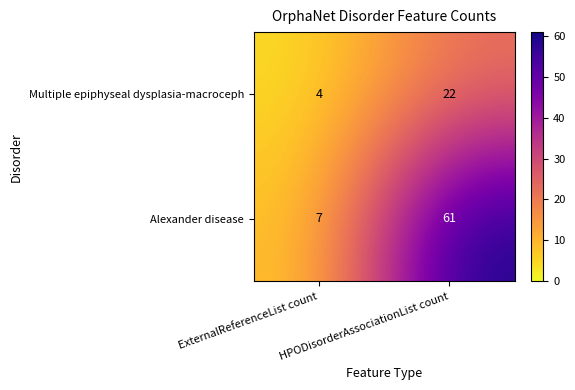

What is the sum of the Alexander disease values at ExternalReferenceList count and HPODisorderAssociationList count?

68